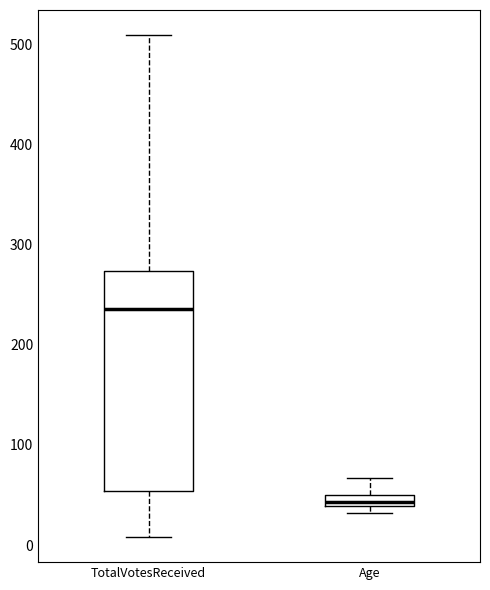

Which box has the lowest median line?

Age